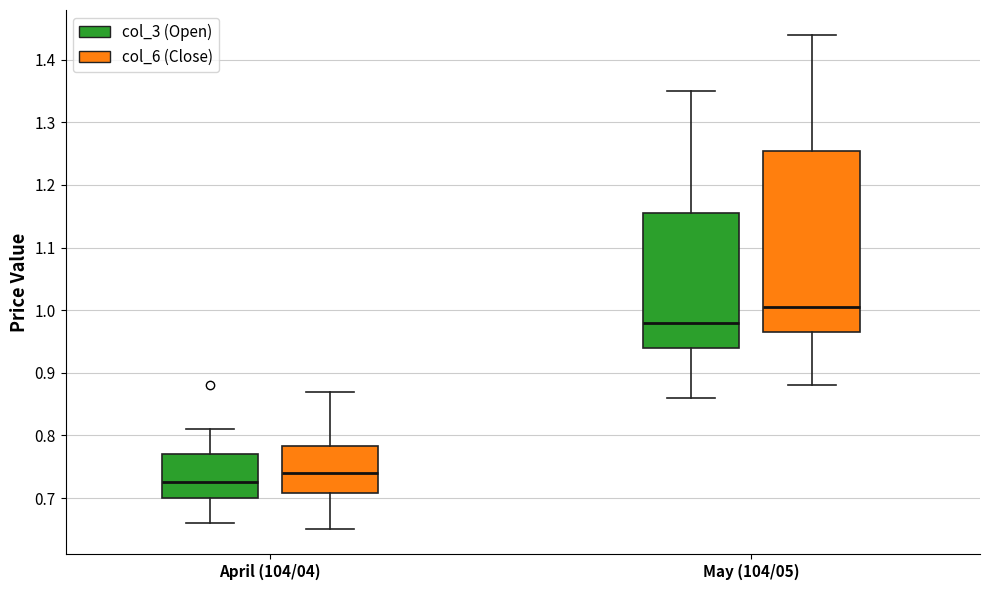

Which box is the tallest, from its lower edge to its upper edge?

May (104/05) (col_6 (Close))